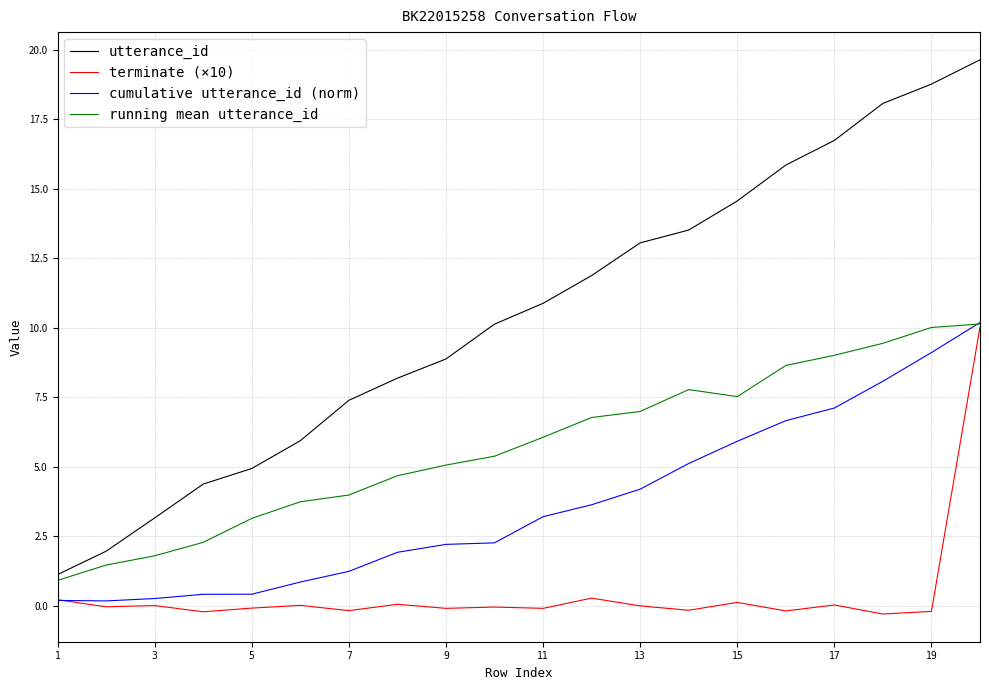

Which series has the largest range (max minus min)?

utterance_id